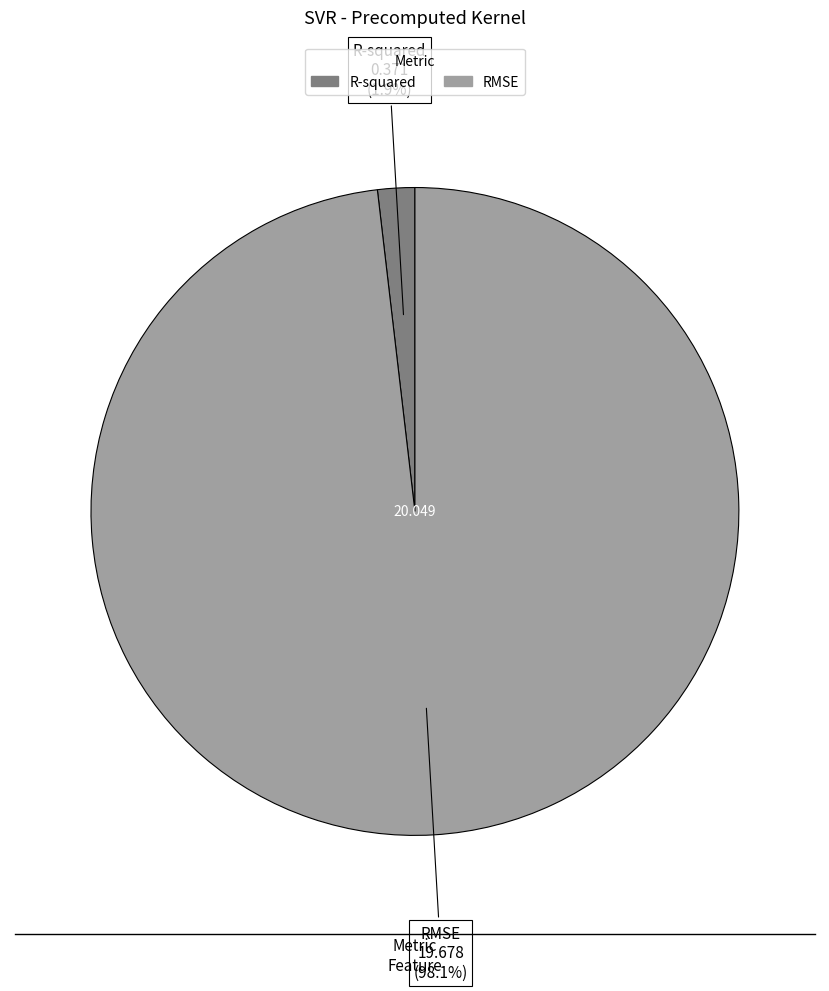

True or false: R-squared accounts for 8% of the total.

False